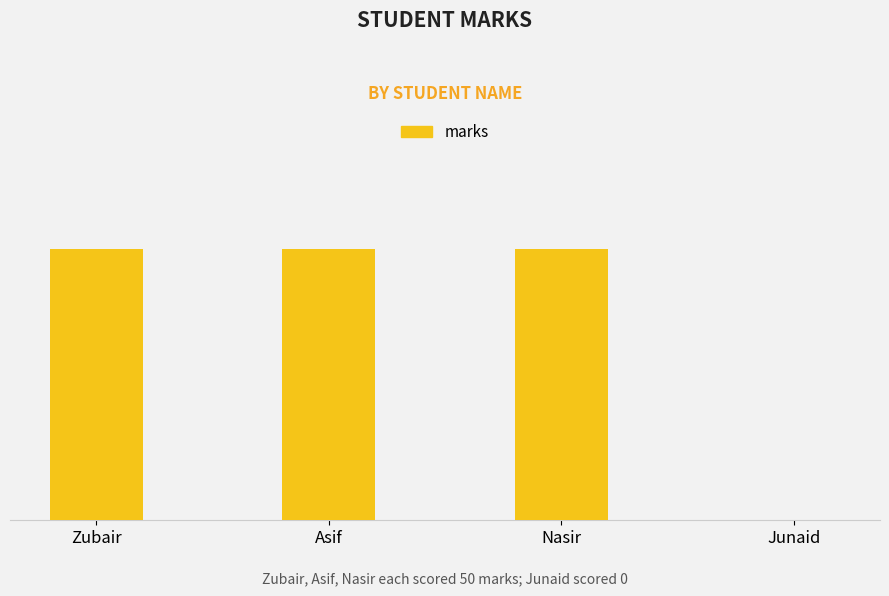

What position from the left is Zubair?

1